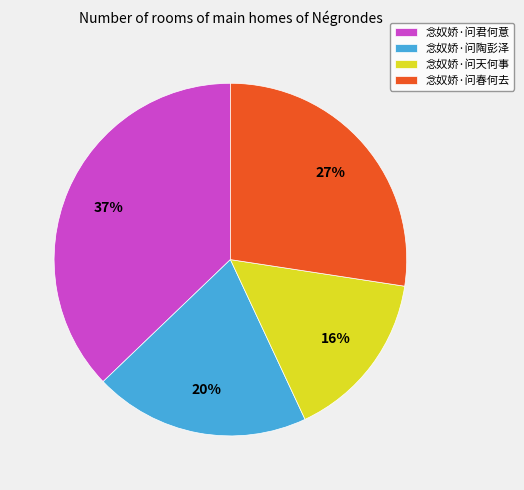

What is the smallest slice in the pie chart?

念奴娇·问天何事